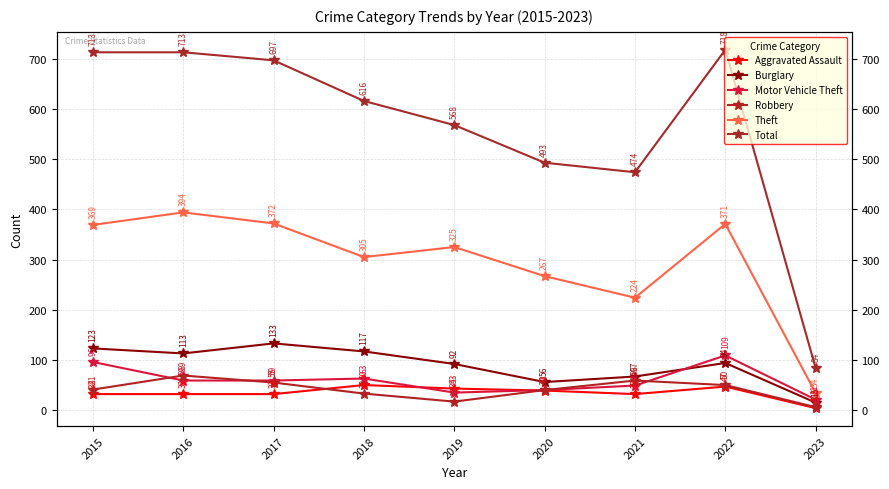

What is the difference between the maximum and minimum values in the Robbery series?

63